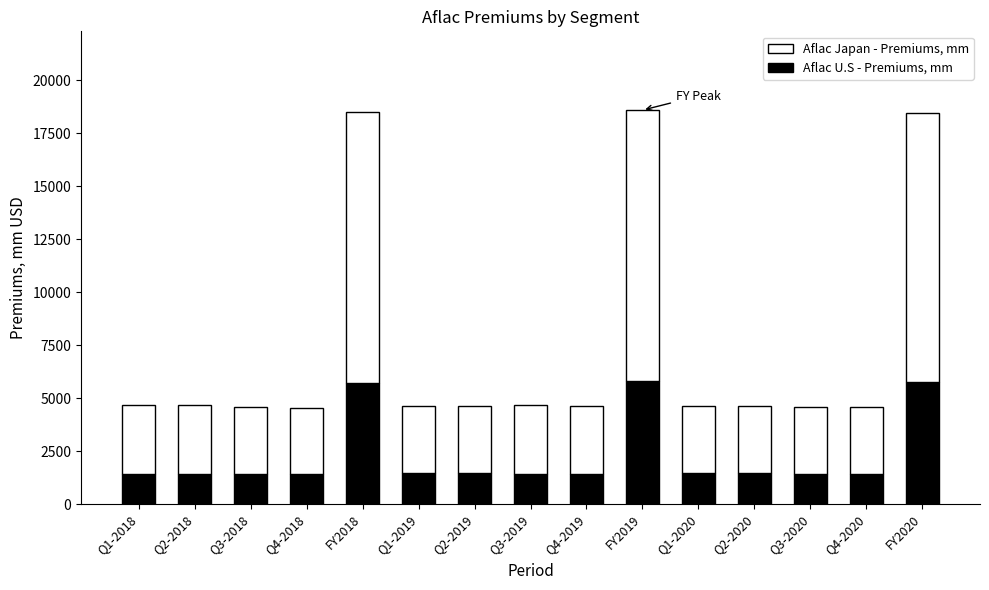

The Aflac U.S - Premiums, mm series shows 1429 at Q4-2018. True or false?

True